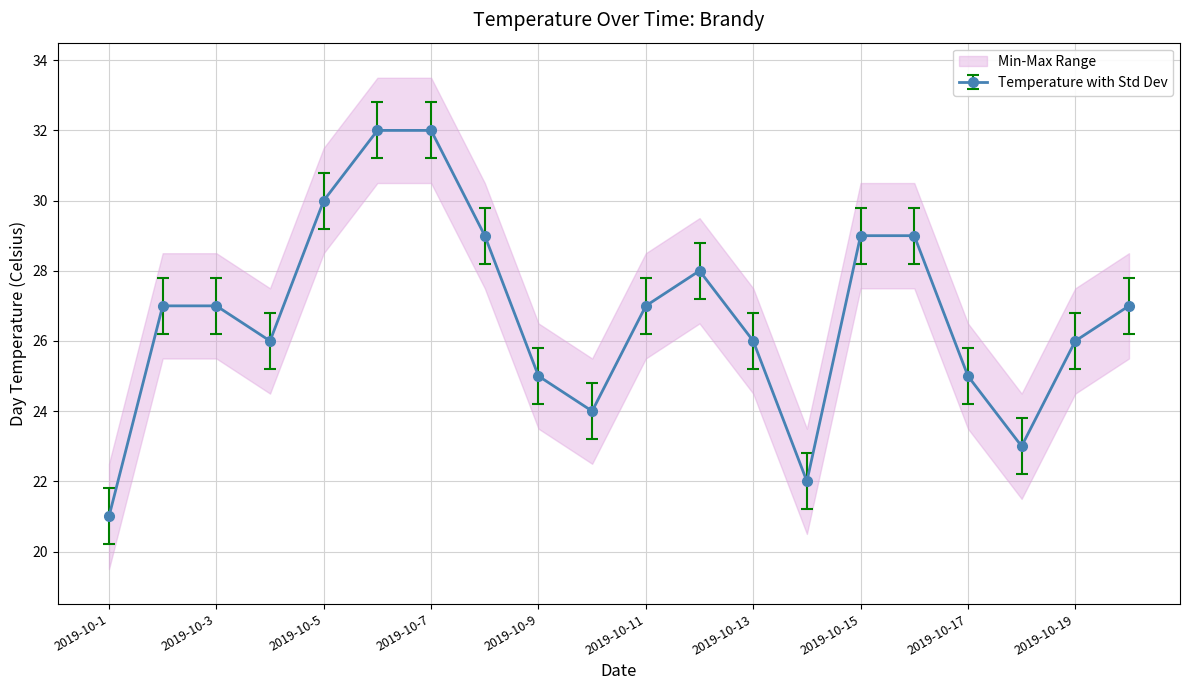

What is the maximum value for Temperature with Std Dev?

32